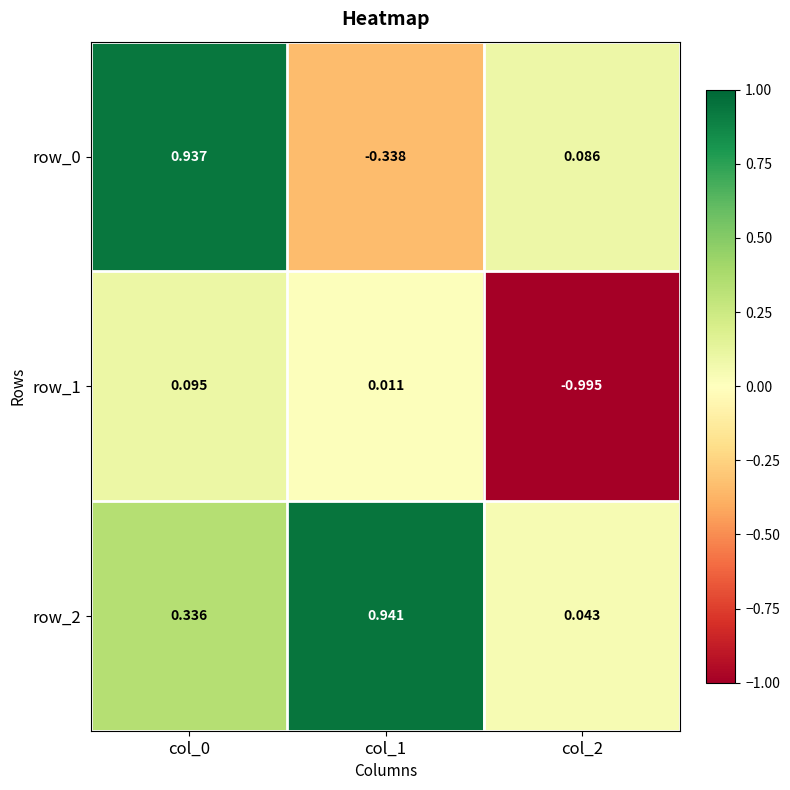

How many values in the row_1 series exceed 0?

2